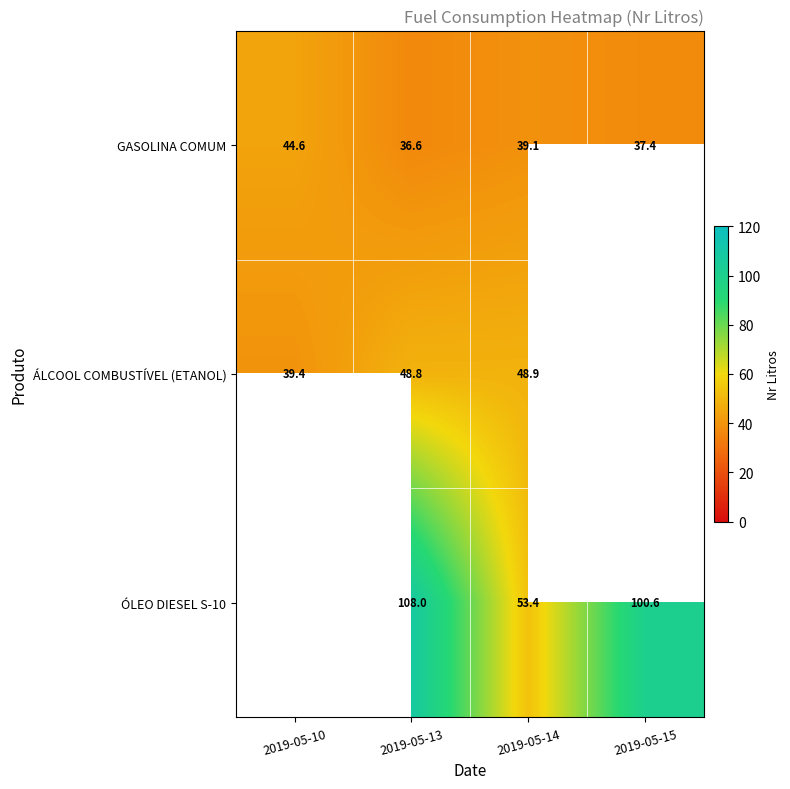

Is the value of ÓLEO DIESEL S-10 at 2019-05-15 greater than the value of ÁLCOOL COMBUSTÍVEL (ETANOL) at 2019-05-10?

Yes